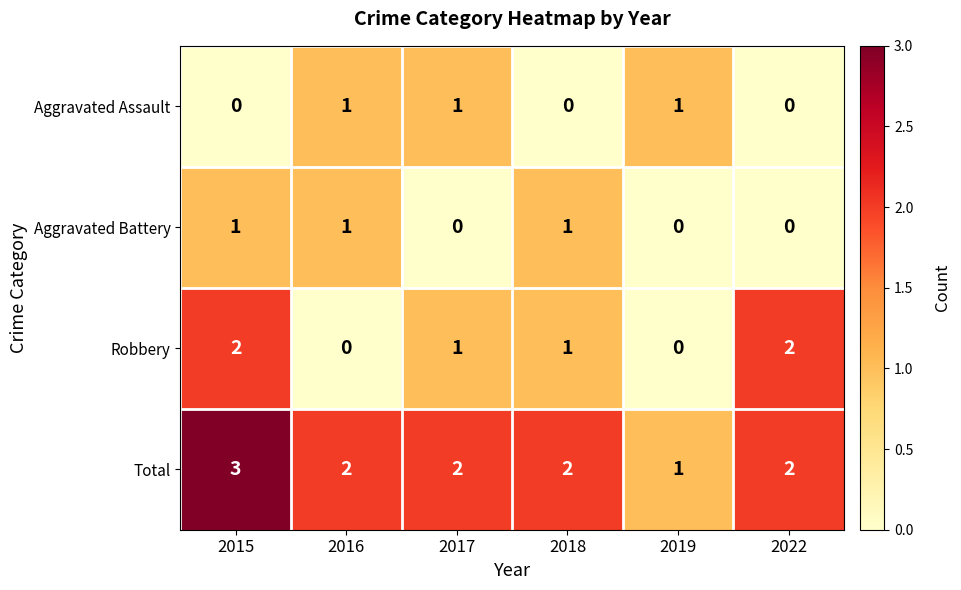

What is the sum of the Total values at 2017 and 2019?

3